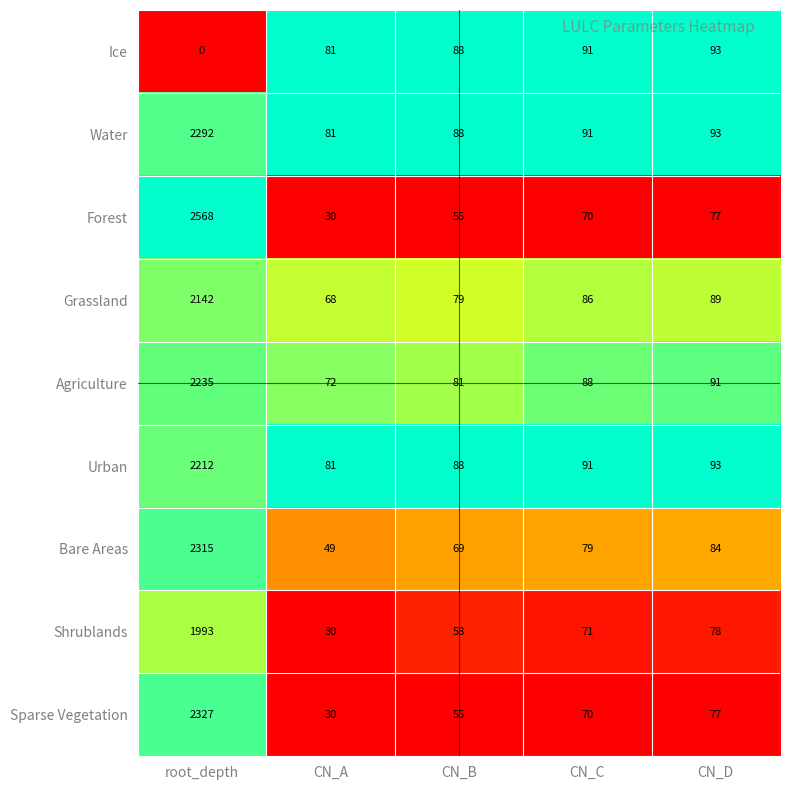

What is the minimum value for Shrublands?

30